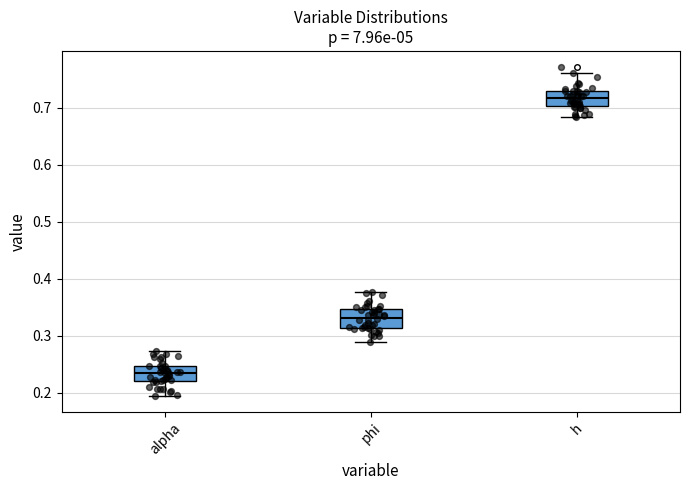

Reading left to right, transcribe this box plot: for each box, give where its median line is, the range the box spans, and where its two whiskers end, as read against the y-axis. The values are not printed on the chart, so give them approximately, as read against the axis.

alpha: median 0.23, box 0.22 to 0.25, whiskers 0.20 to 0.27
phi: median 0.33, box 0.31 to 0.35, whiskers 0.29 to 0.38
h: median 0.72, box 0.70 to 0.73, whiskers 0.68 to 0.76